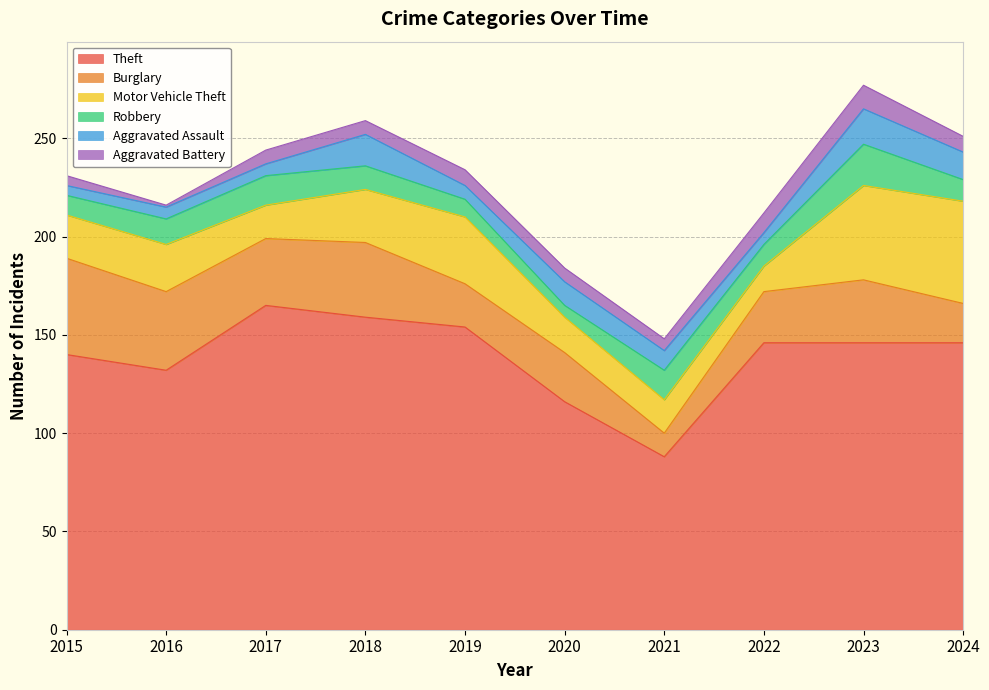

How many lines are shown in the chart?

6